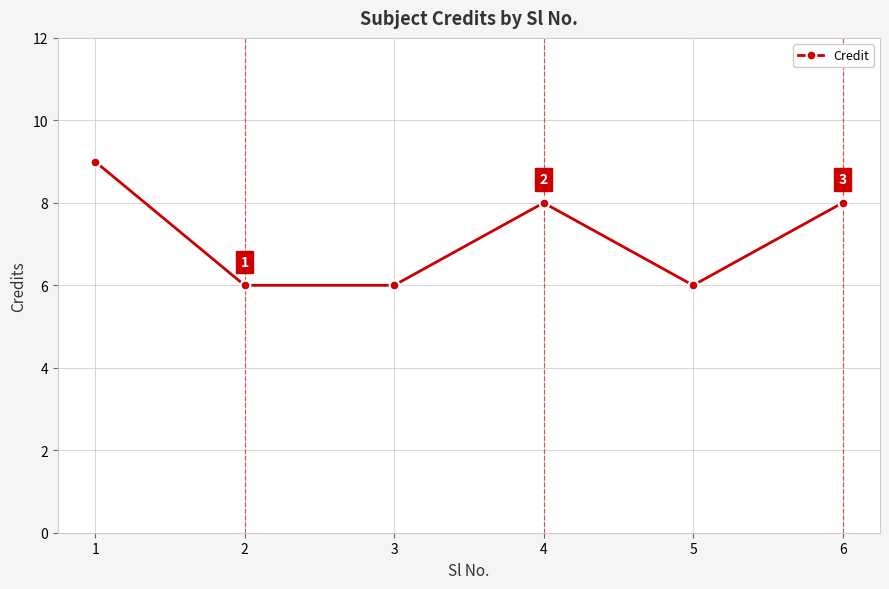

The chart shows a value of 13 at 4. True or false?

False